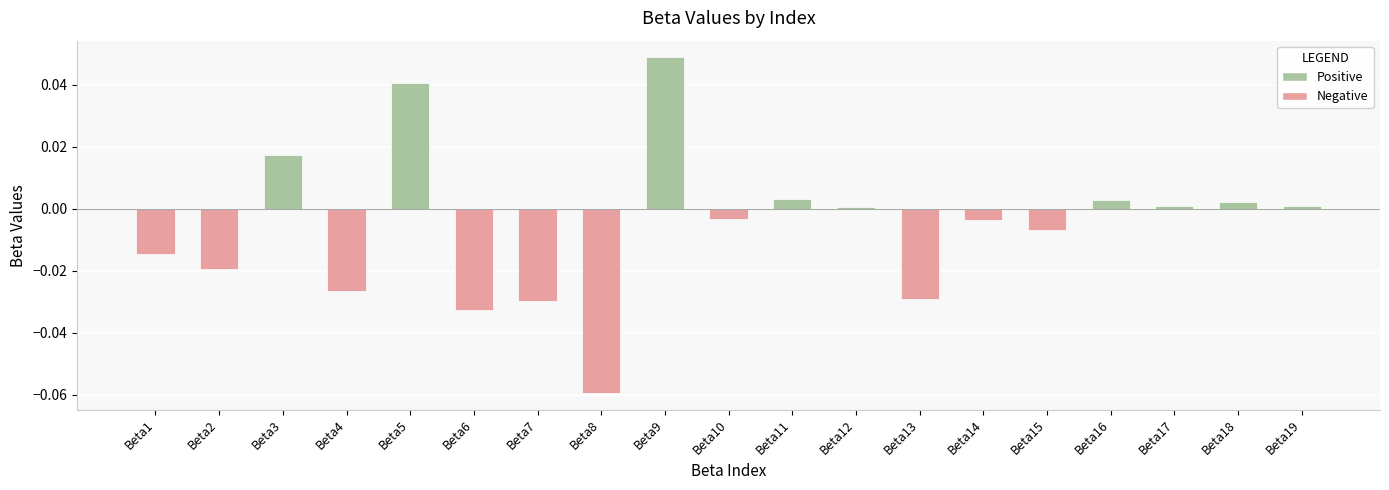

How many values are above zero?

9